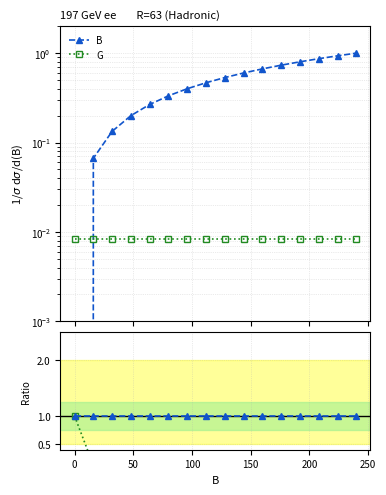

Which series has the largest range (max minus min)?

B